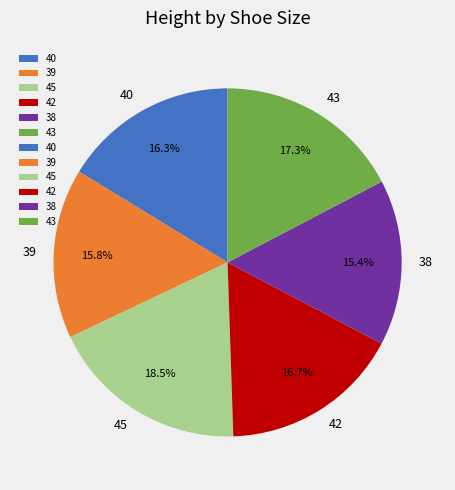

What percentage is the 43 slice, to the nearest percent?

17%